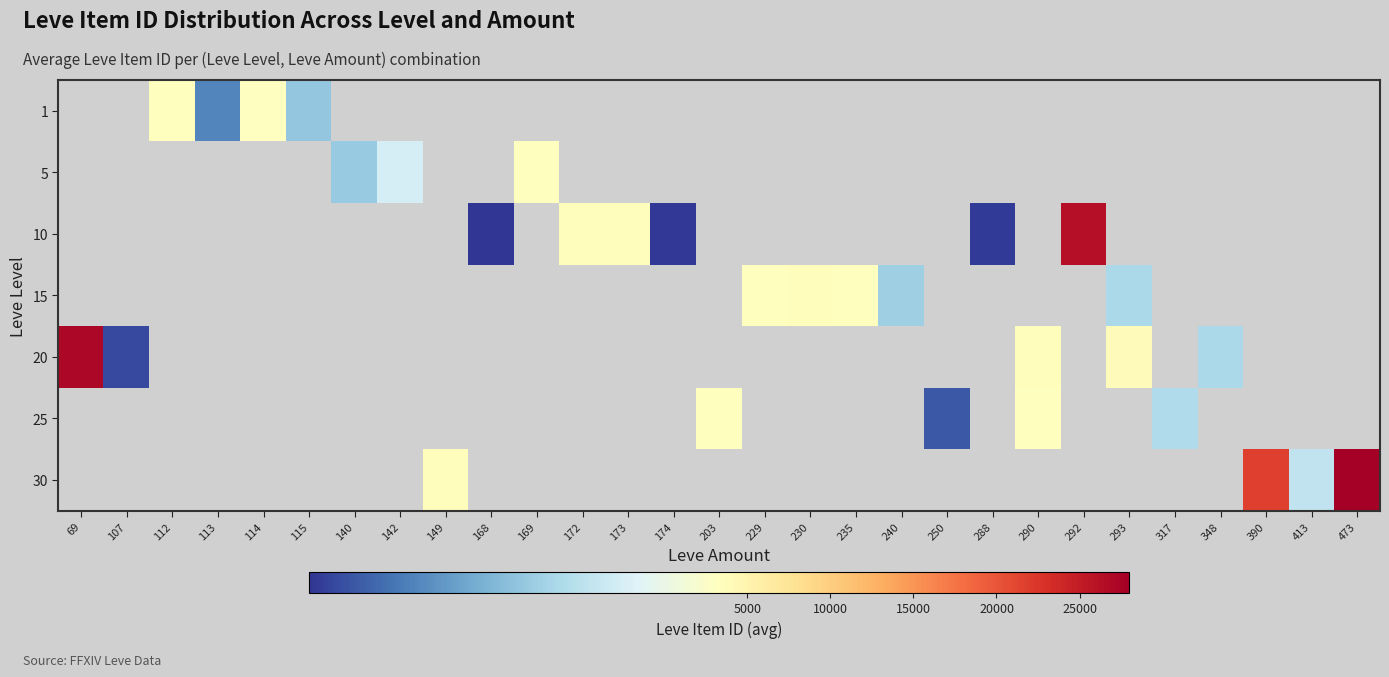

Which category has the highest value across all series?

473